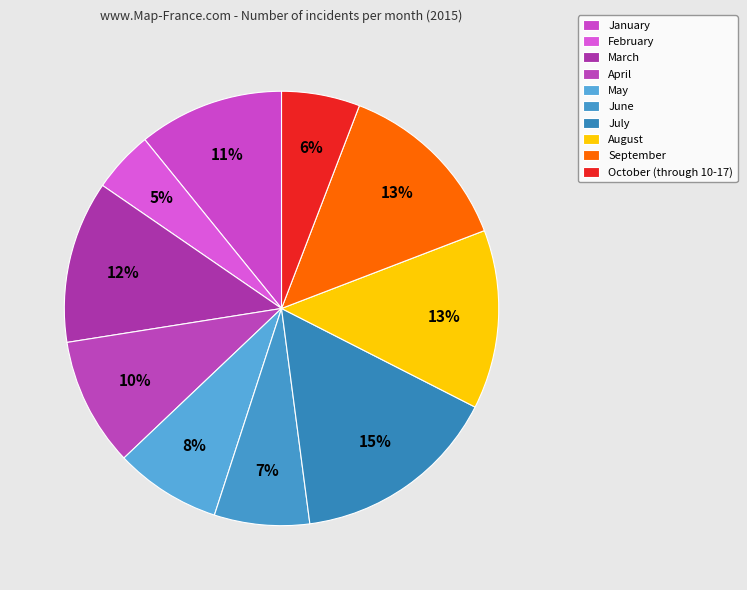

Rank the categories by value from highest to lowest.

July, August, September, March, January, April, May, June, October (through 10-17), February